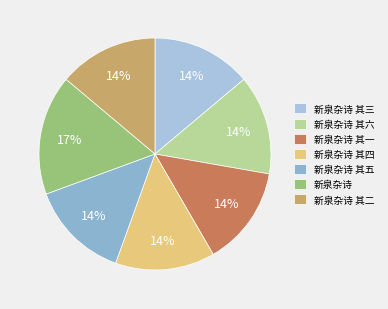

True or false: 新泉杂诗 其六 accounts for 14% of the total.

True